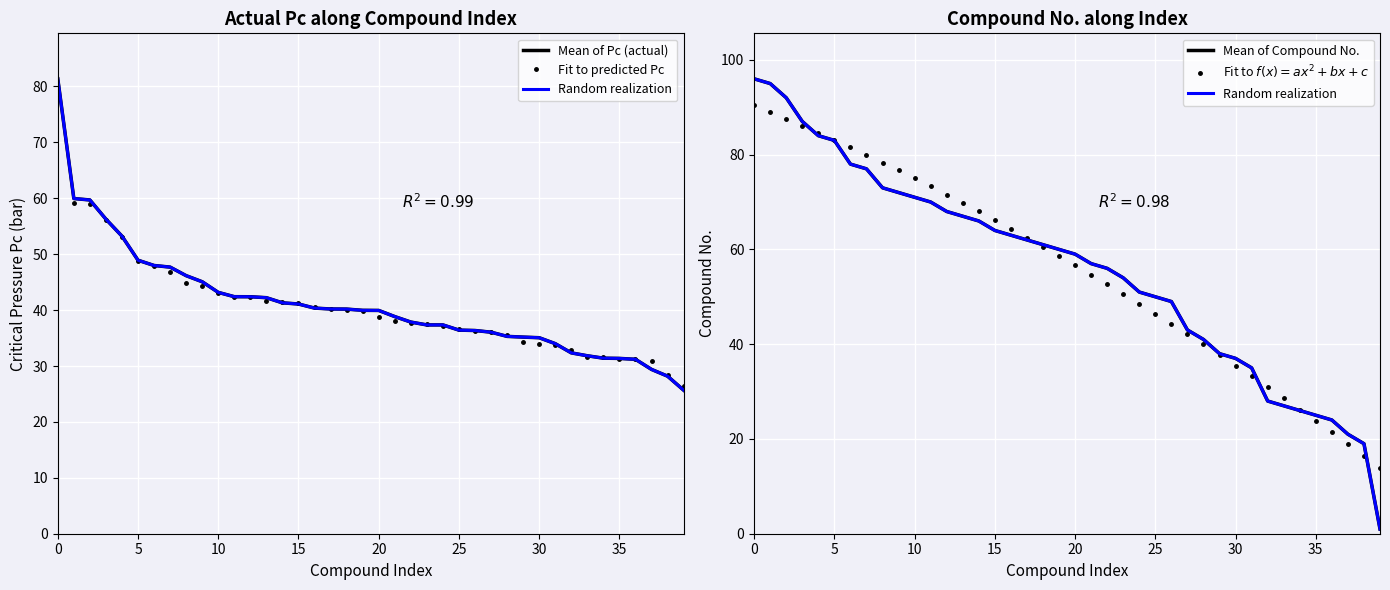

Is it true that Fit to $f(x)=ax^2+bx+c$ equals 96.2 at 20?

False